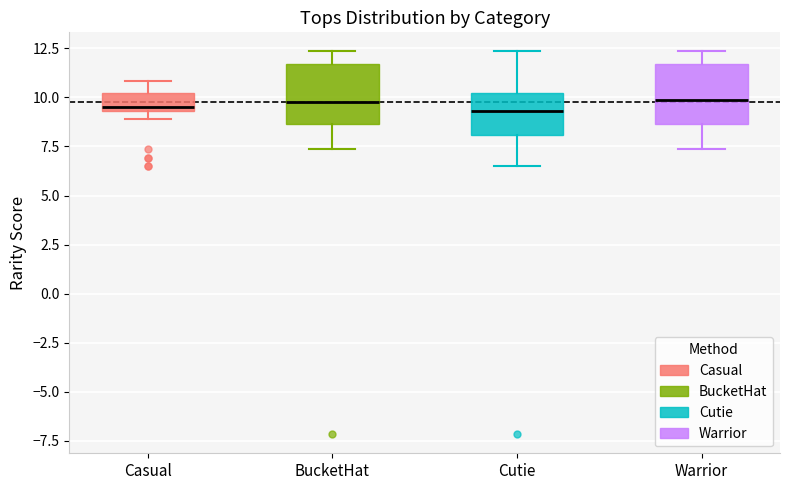

Reading left to right, read every box against the y-axis: the position of its median line, the range the box covers, and the ends of its whiskers. The values are not printed on the chart, so give them approximately, as read against the axis.

Casual: median 9.5 (just above the box's lower edge), box 9.5 to 10.0, whiskers 9.0 to 11.0
BucketHat: median 9.5, box 8.5 to 11.5, whiskers 7.5 to 12.5
Cutie: median 9.5, box 8.0 to 10.0, whiskers 6.5 to 12.5
Warrior: median 10.0, box 8.5 to 11.5, whiskers 7.5 to 12.5